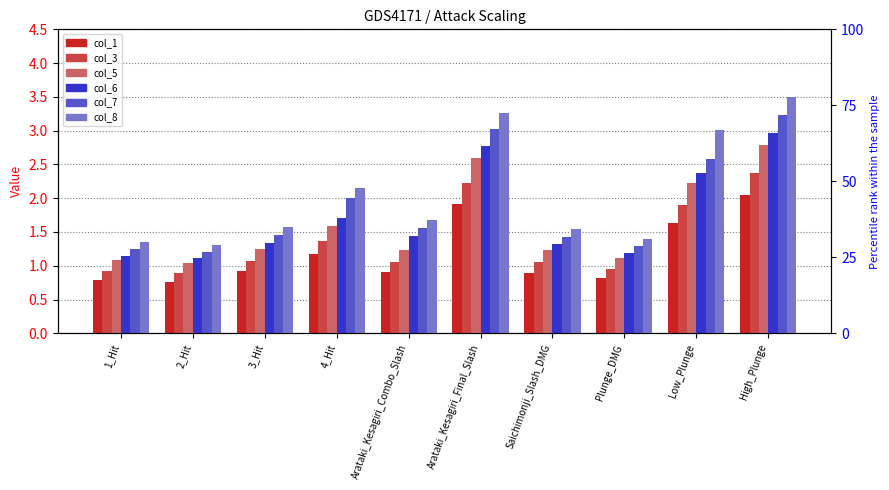

Where is col_1 nearest to the value 1?

3_Hit